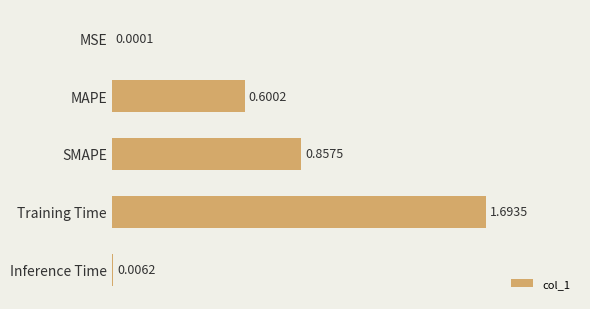

At which category does the chart reach its peak across all series?

Training Time